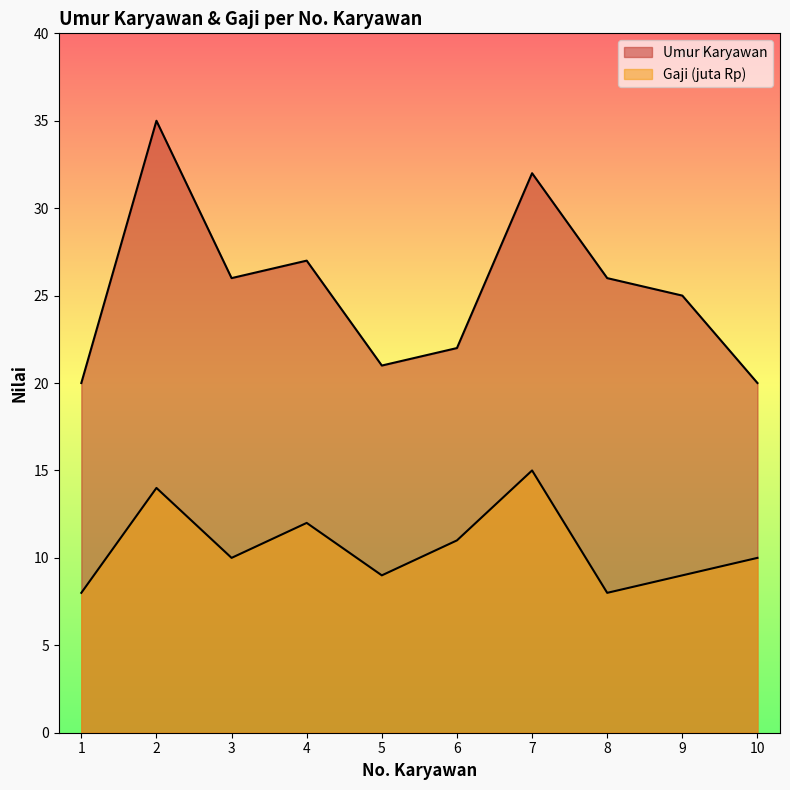

How many lines are shown in the chart?

2